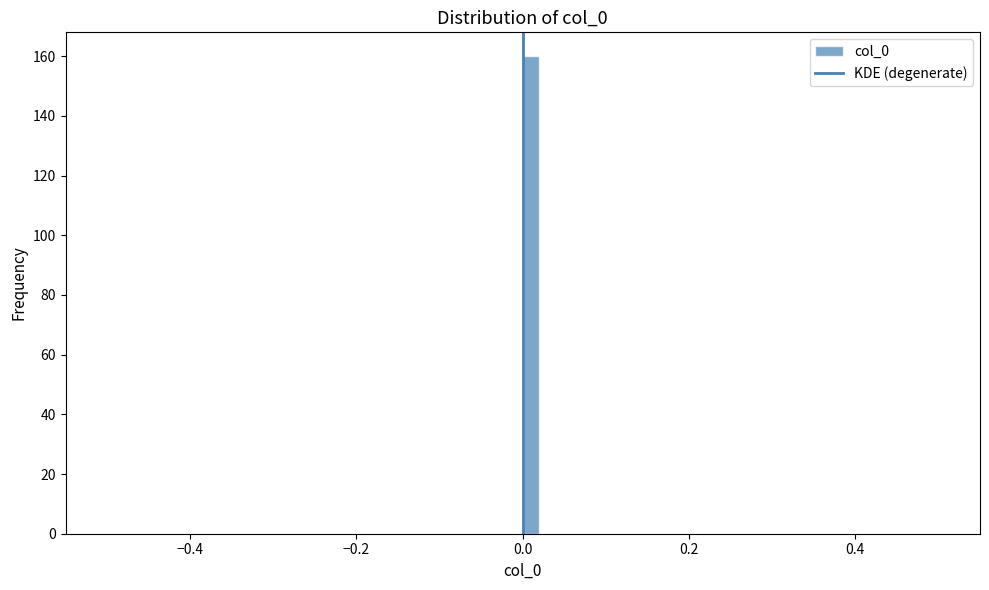

Read against the x-axis, roughly where is the centre of the tallest bar?

0.02